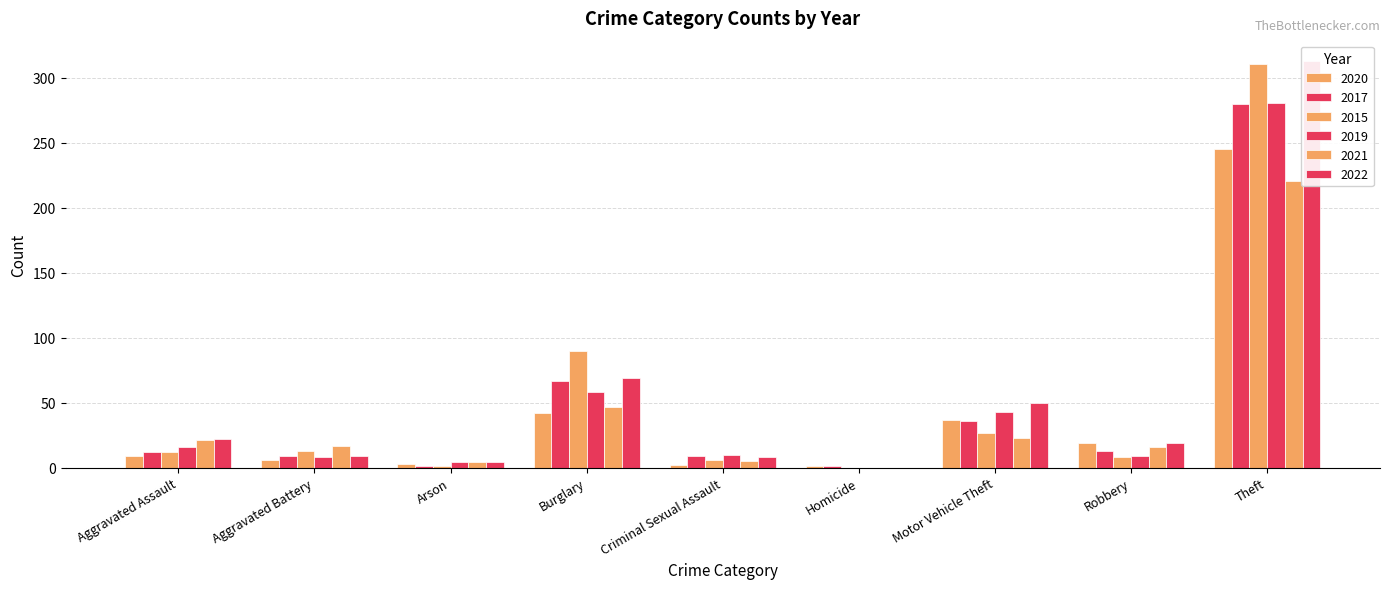

What value does the 2015 series have at Motor Vehicle Theft, to the nearest 50?

50